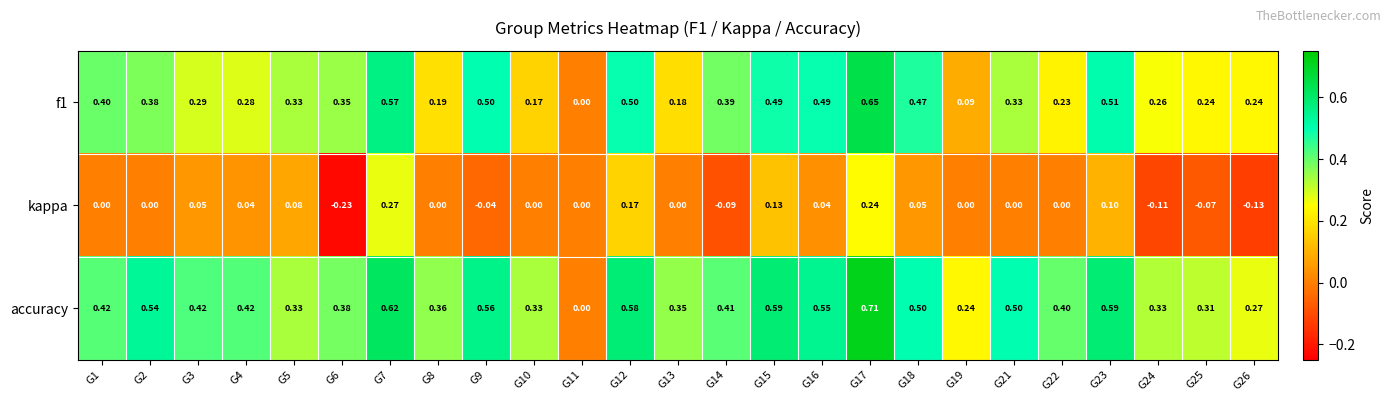

Rank the series at G19 from highest to lowest value.

accuracy, f1, kappa